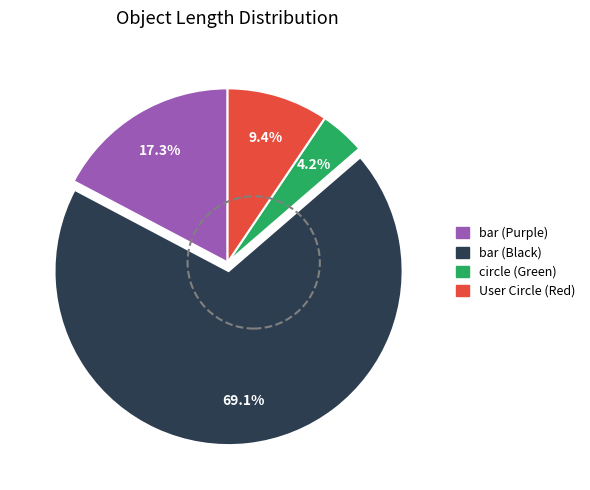

How many slices are in this pie chart?

4